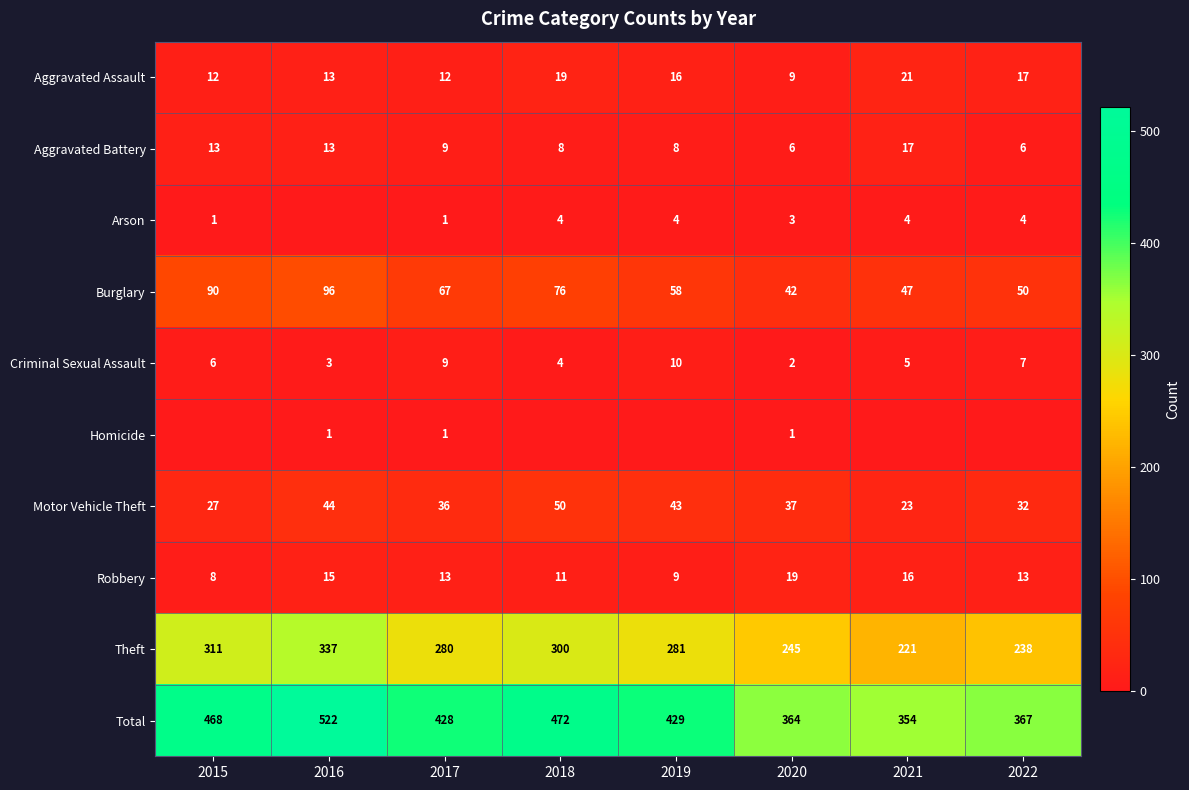

What is the difference between the highest and lowest values at 2022?

367